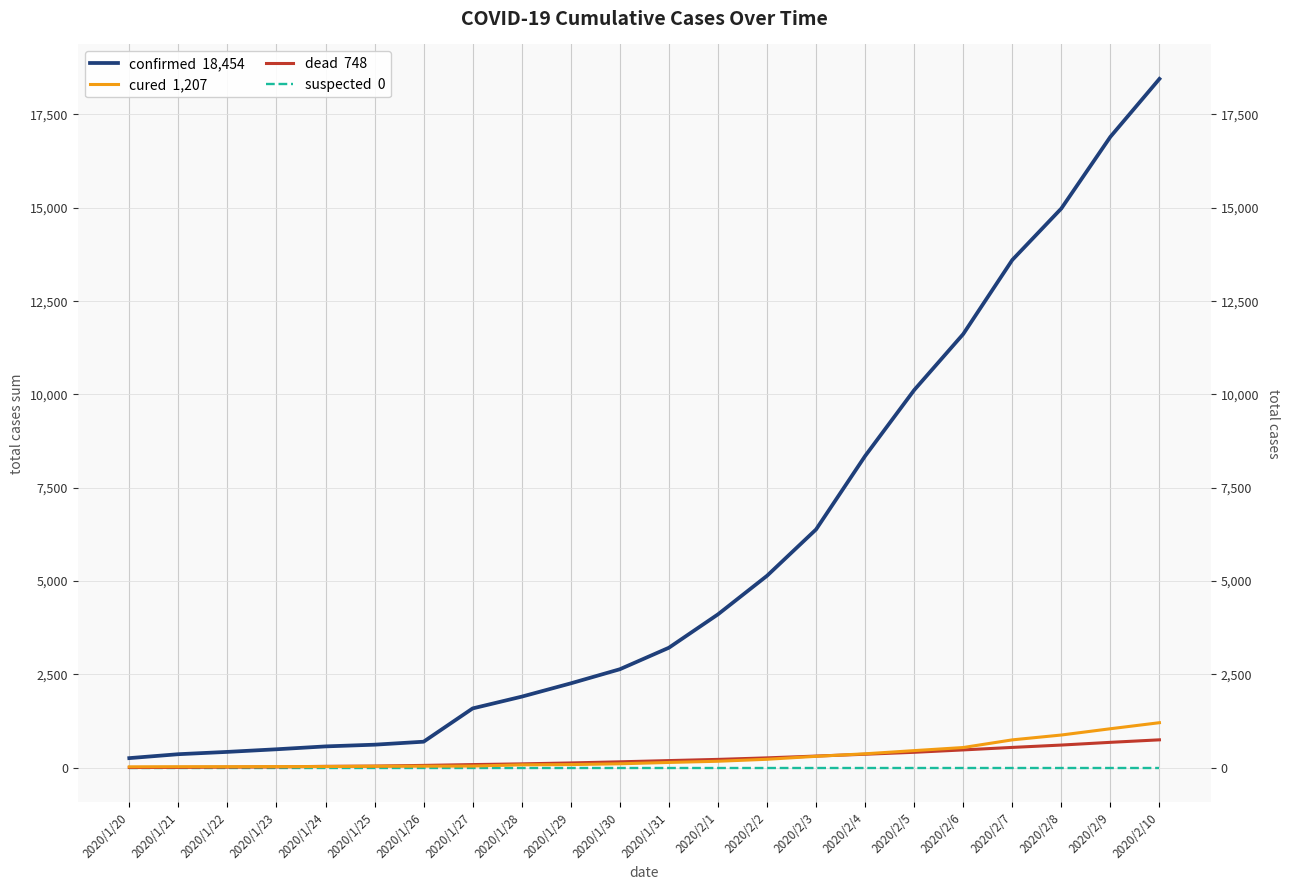

The dead series shows 110 at 2020/2/1. True or false?

False